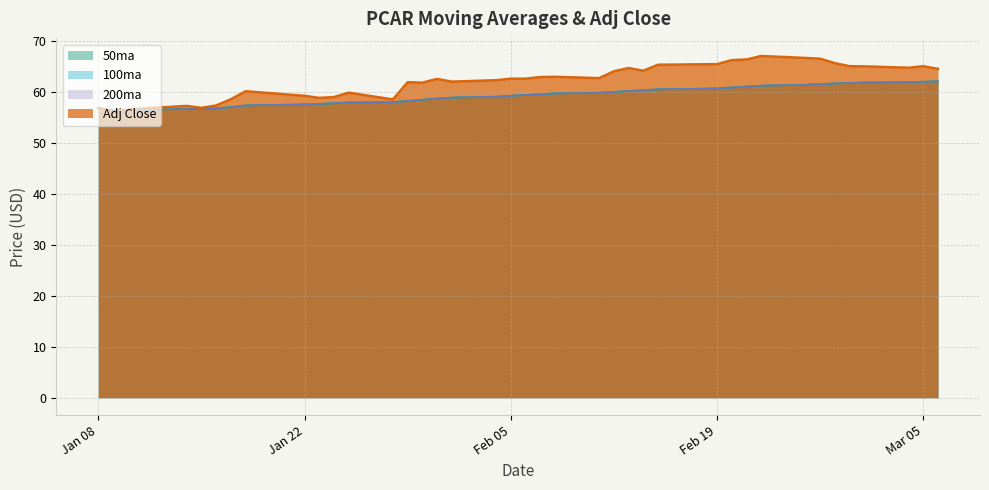

What is the difference between the 50ma values at 2019-02-21 and 2019-02-13?

0.9